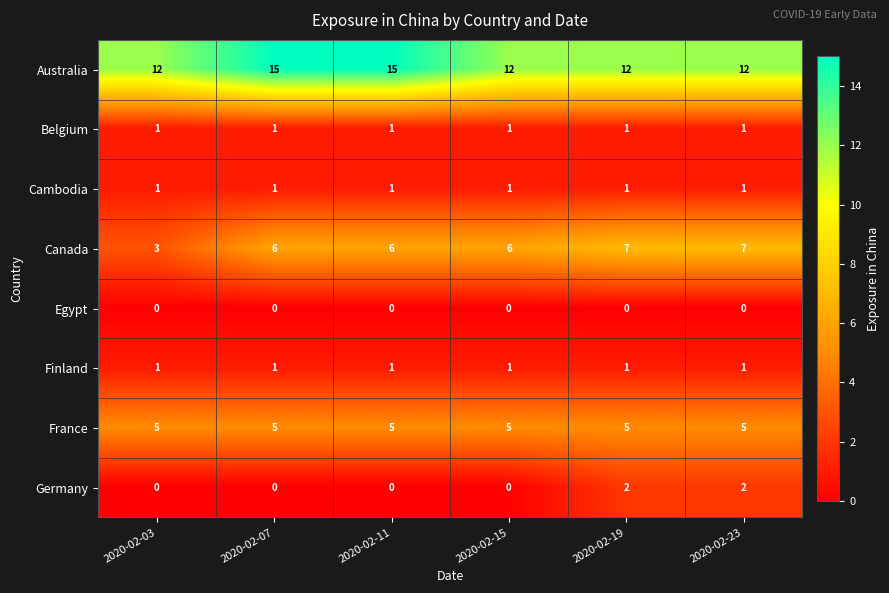

Count the Germany values in the range 0 to 2.

6